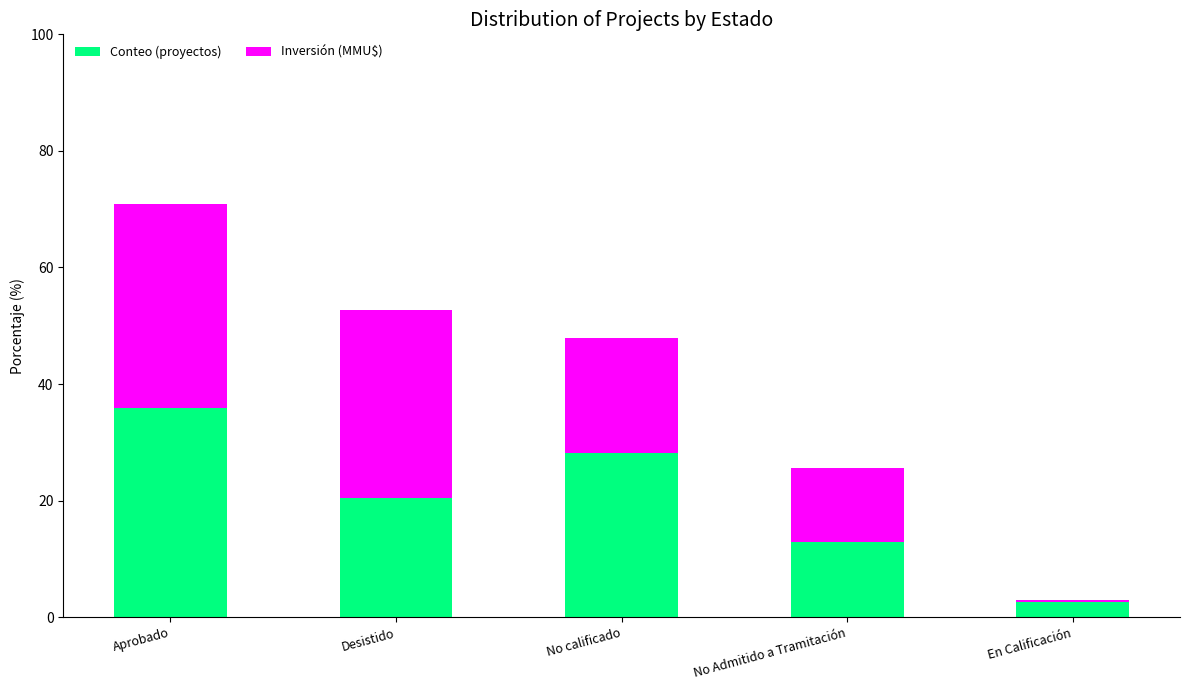

At which category is the sum across all series the highest?

Aprobado